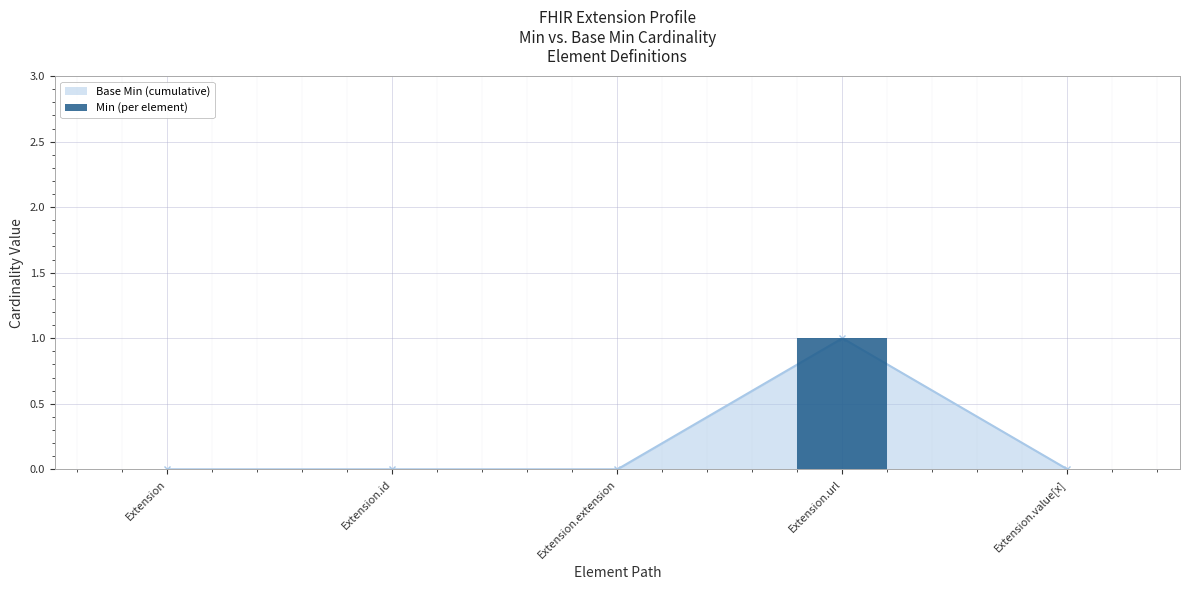

What is the difference between the values at Extension.url and Extension?

1